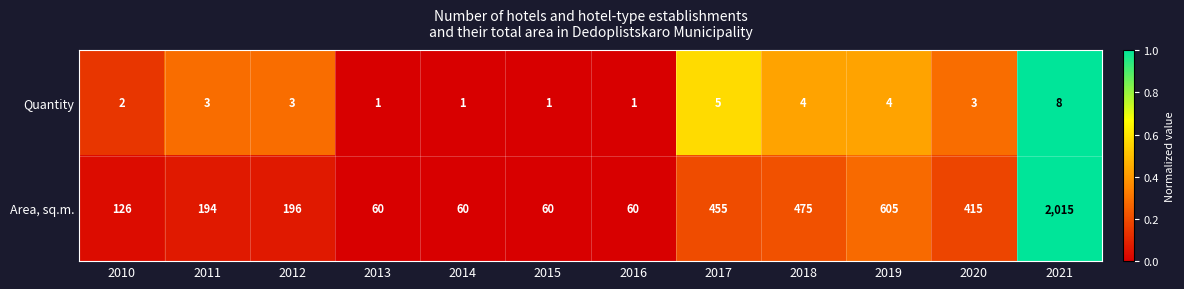

At which category is the sum across all series the highest?

2021